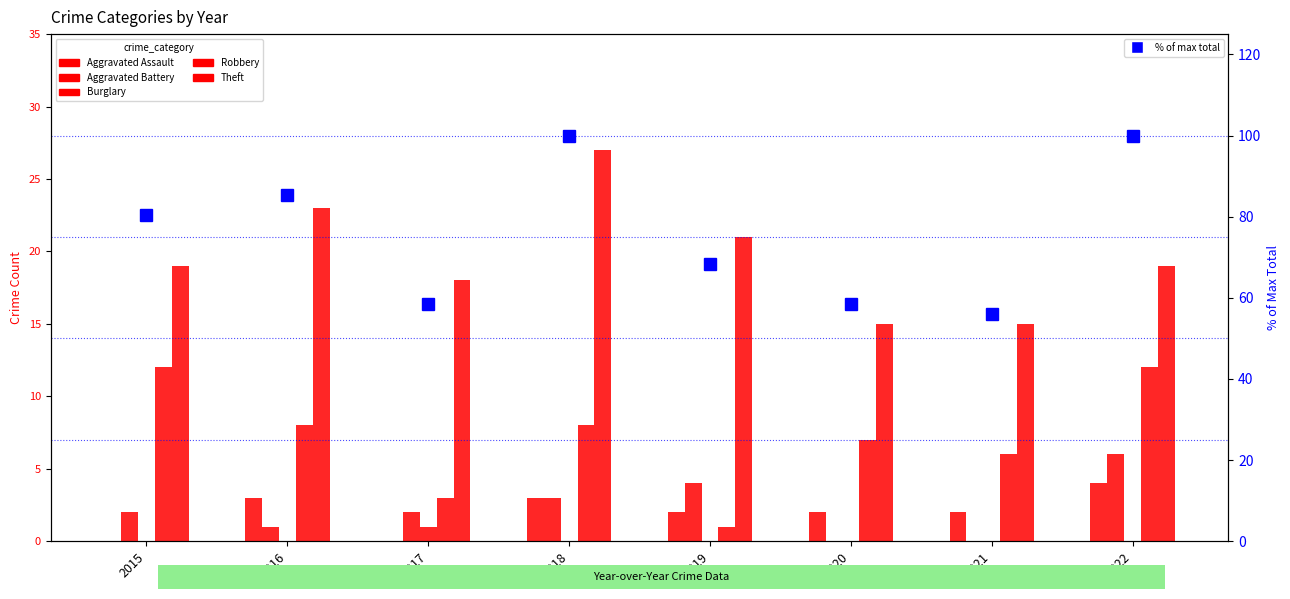

Which category has the highest value in the Burglary series?

2017